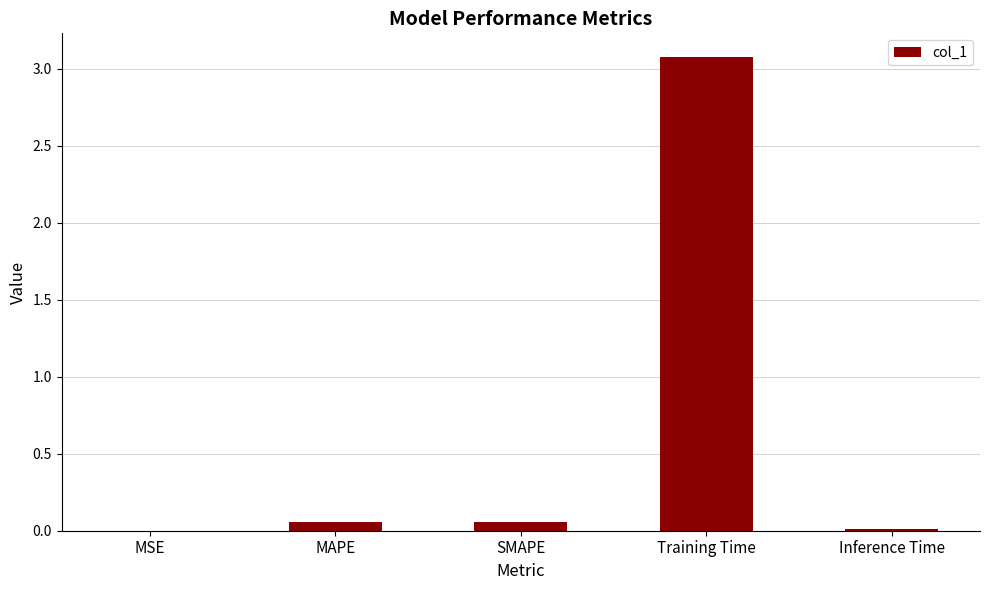

What is the change in value from Training Time to Inference Time?

-3.1